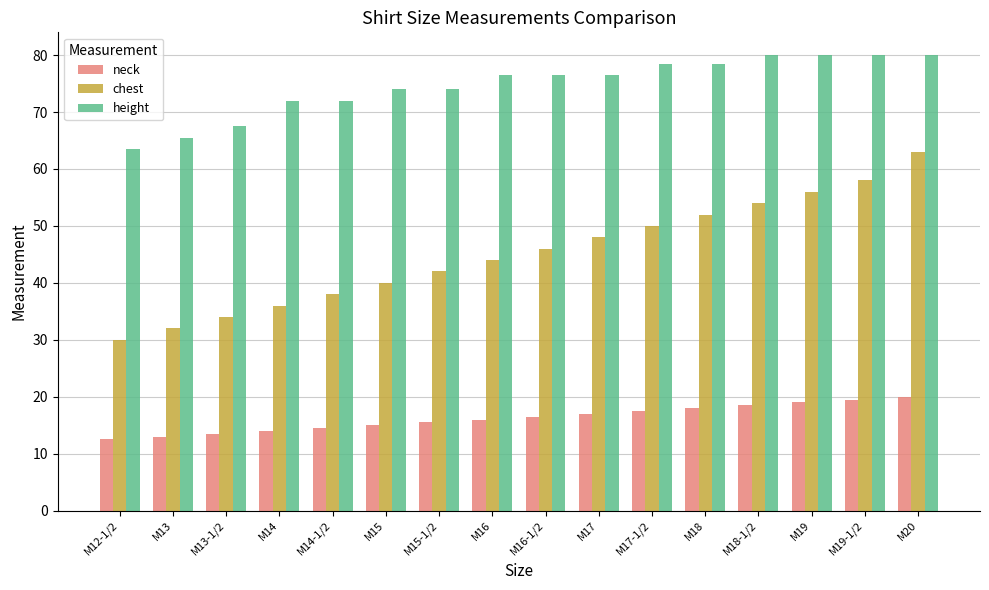

Reading left to right, what are all the values shown in this chart?

neck: 12.5	13.0	13.5	14.0	14.5	15.0	15.5	16.0	16.5	17.0	17.5	18.0	18.5	19.0	19.5	20.0
chest: 30.0	32.0	34.0	36.0	38.0	40.0	42.0	44.0	46.0	48.0	50.0	52.0	54.0	56.0	58.0	63.0
height: 63.5	65.5	67.5	72.0	72.0	74.0	74.0	76.5	76.5	76.5	78.5	78.5	80.0	80.0	80.0	80.0